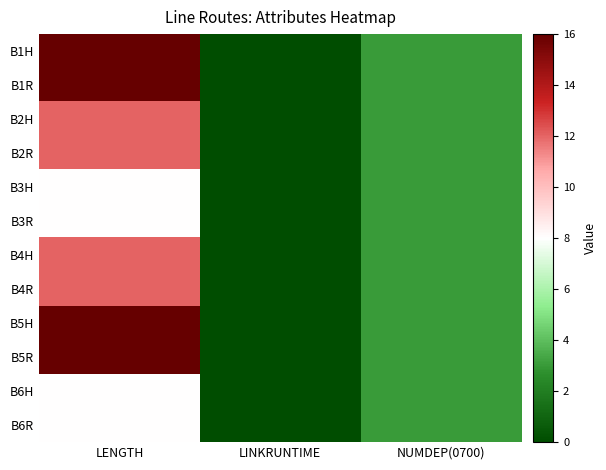

What is the total value across all series at NUMDEP(0700)?

36